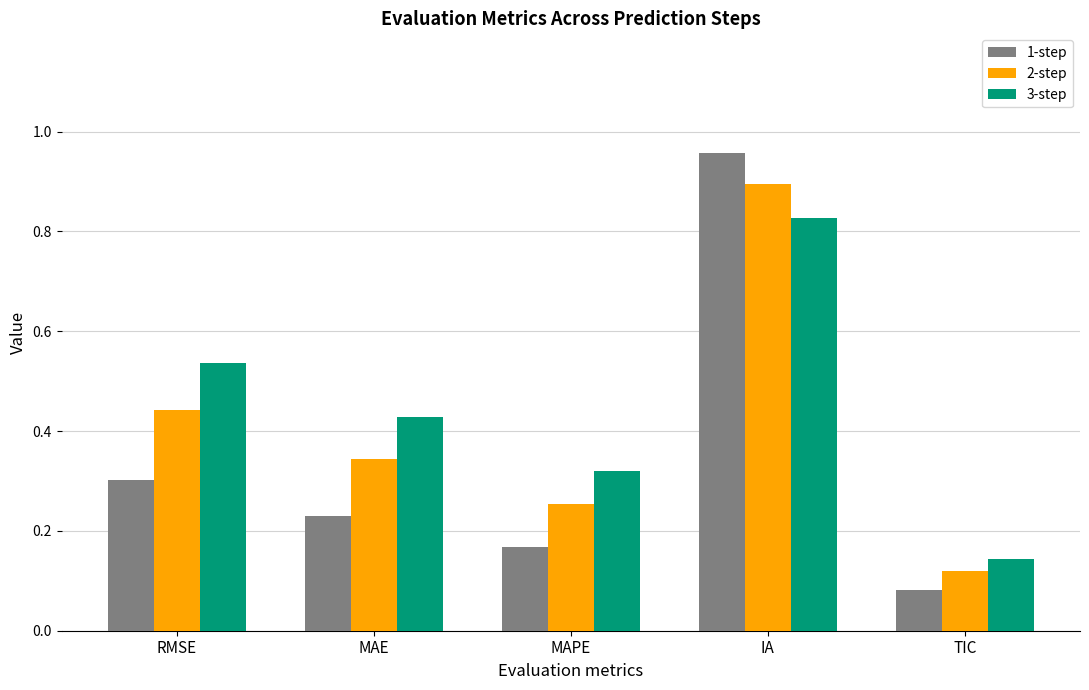

Rank the series at MAPE from highest to lowest value.

3-step, 2-step, 1-step